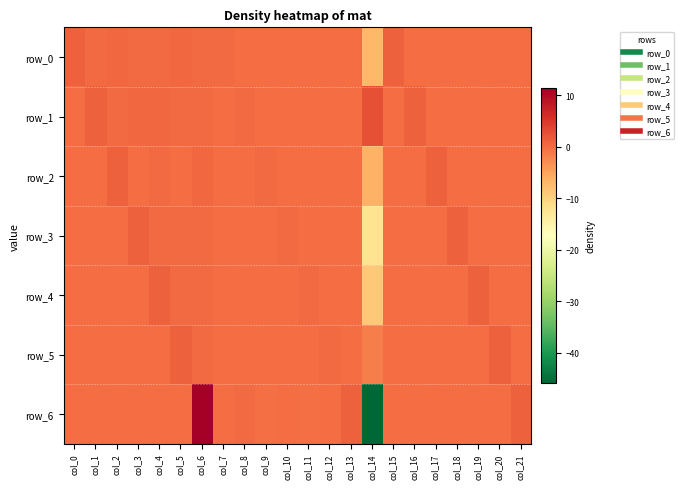

Read the row_6 value at col_11.

-0.2